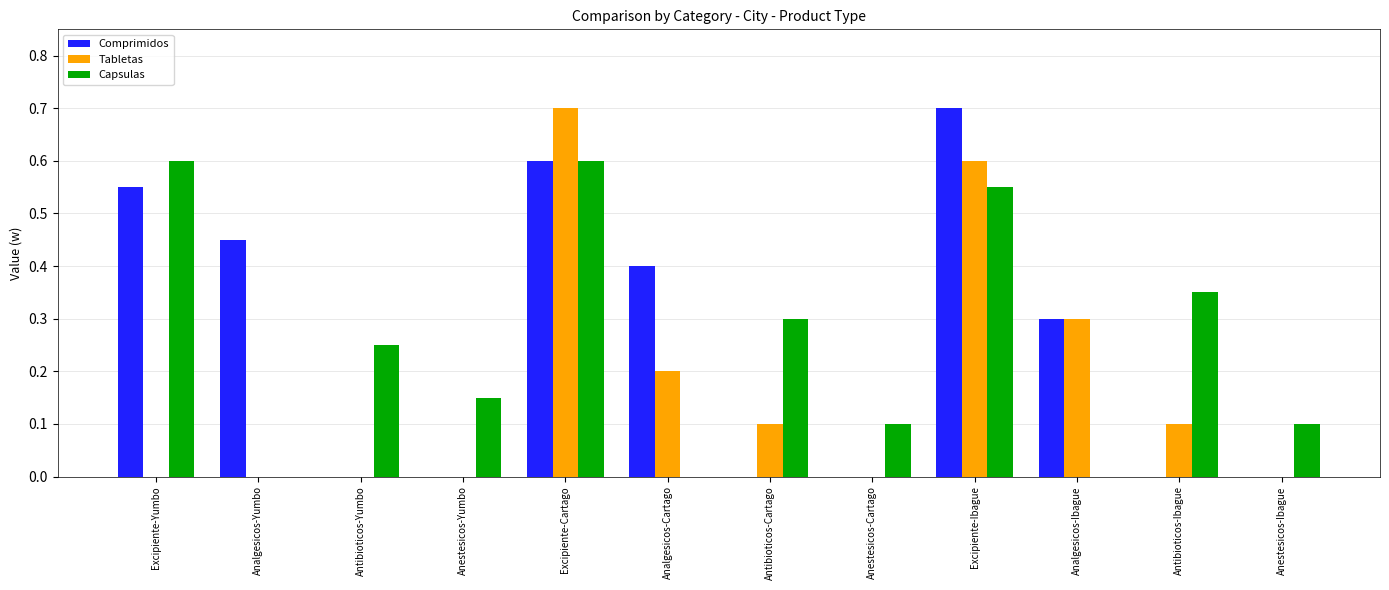

What is the maximum value for Tabletas?

0.7